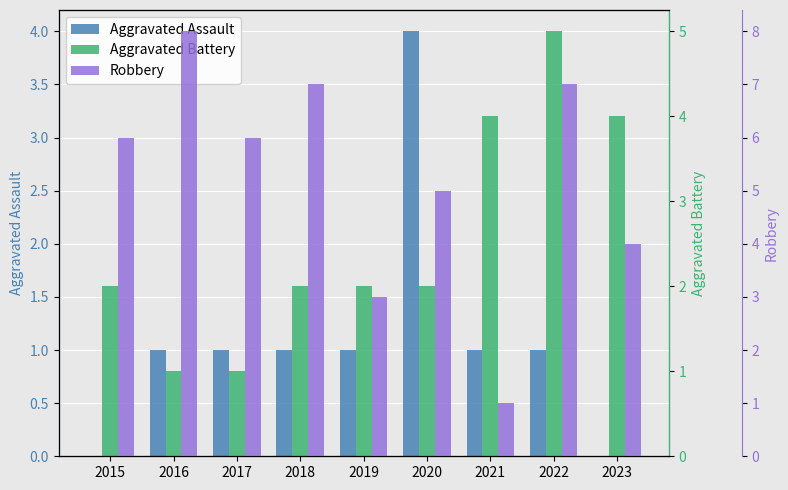

At 2021, list the series in order from smallest to largest.

Aggravated Assault, Robbery, Aggravated Battery